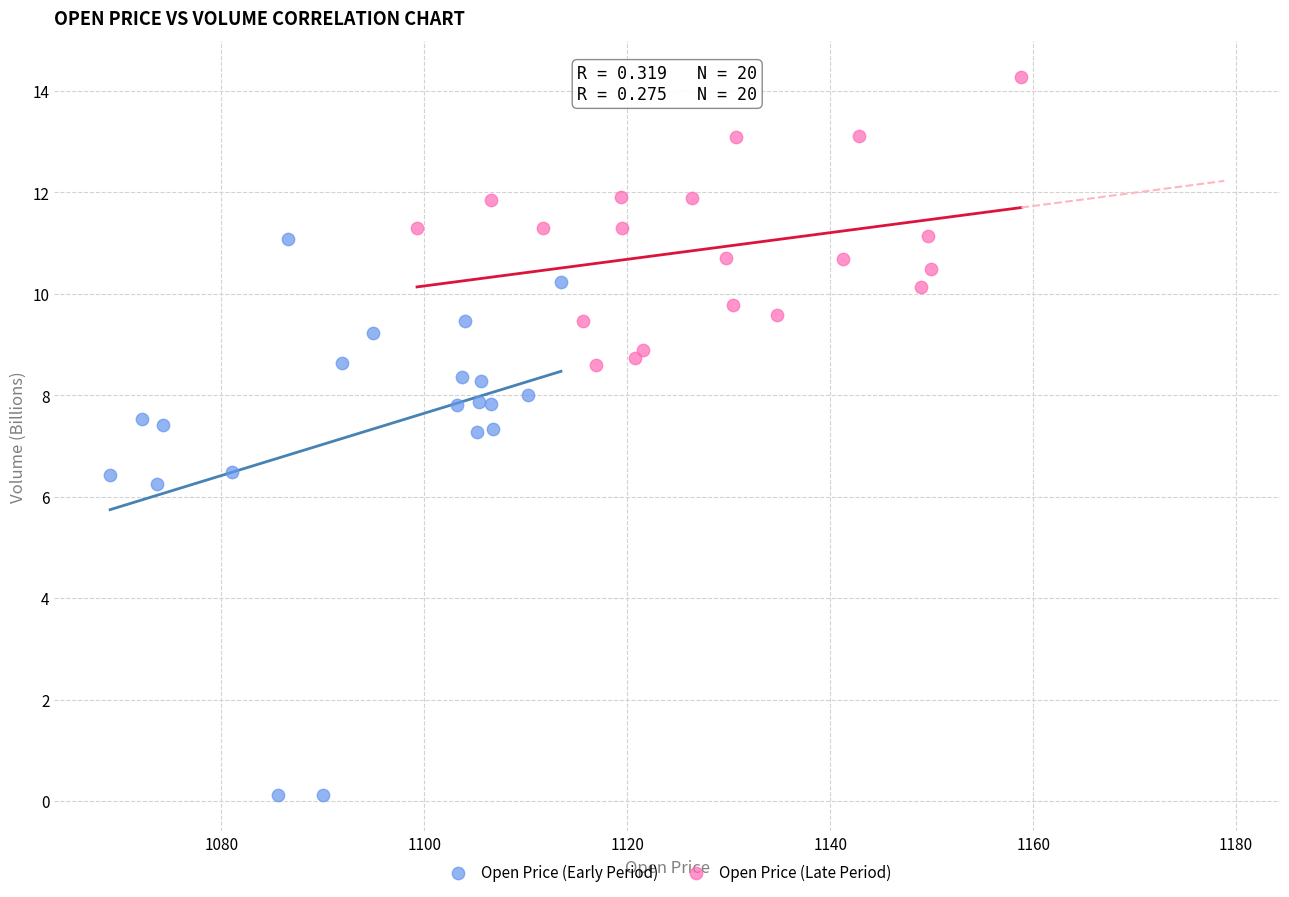

Which series reaches the maximum Y coordinate?

Open Price (Late Period)